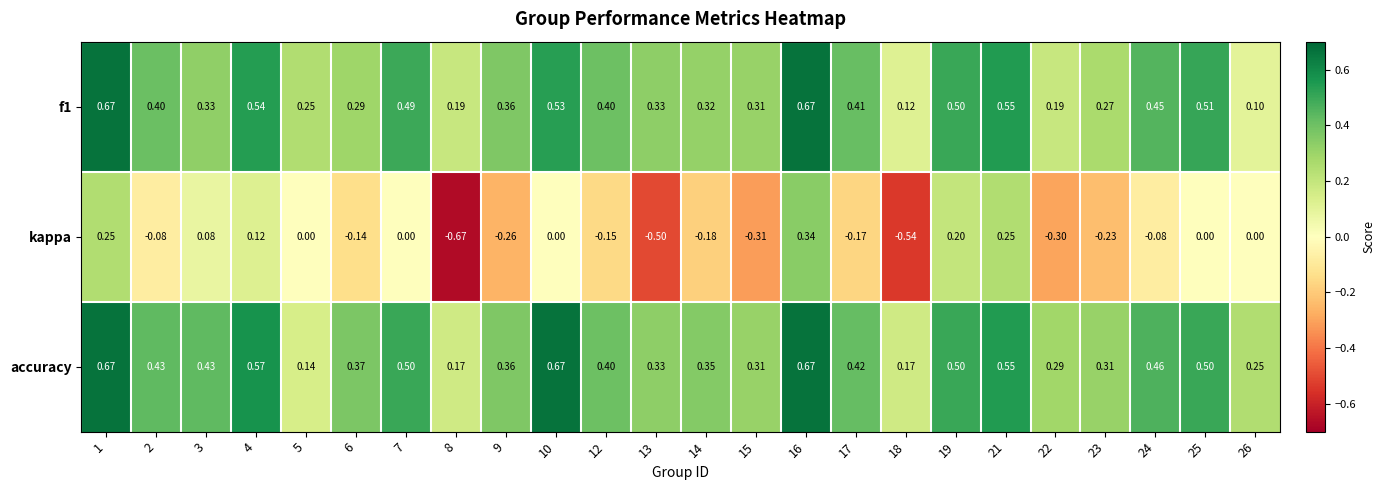

Which series has the largest total across all categories?

accuracy